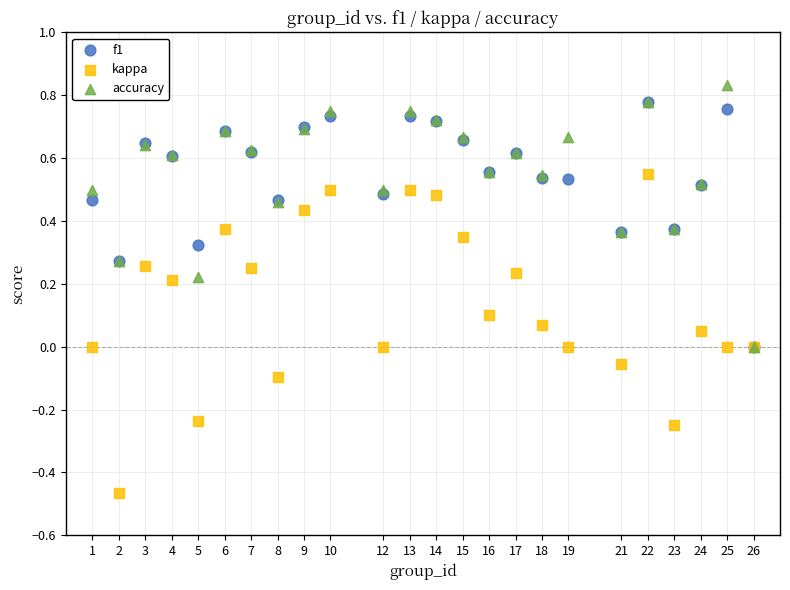

Which series has the largest Y range (max minus min)?

kappa